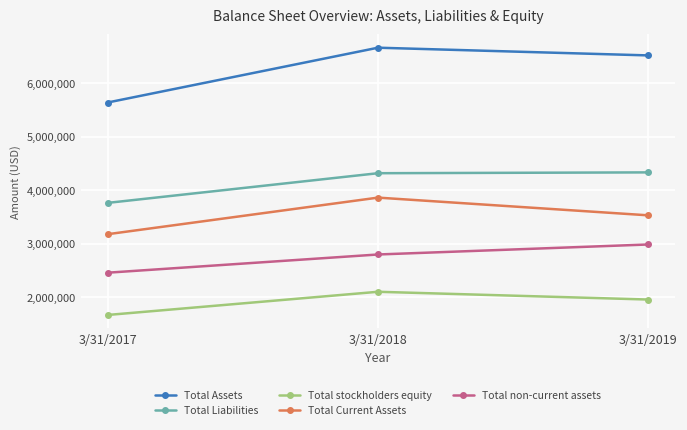

At which category does the chart reach its minimum across all series?

3/31/2017